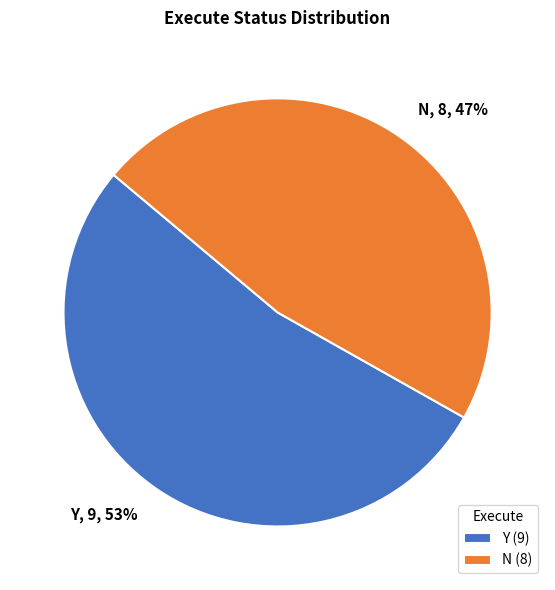

Approximately how many times larger is the value at Y compared to N?

1.1